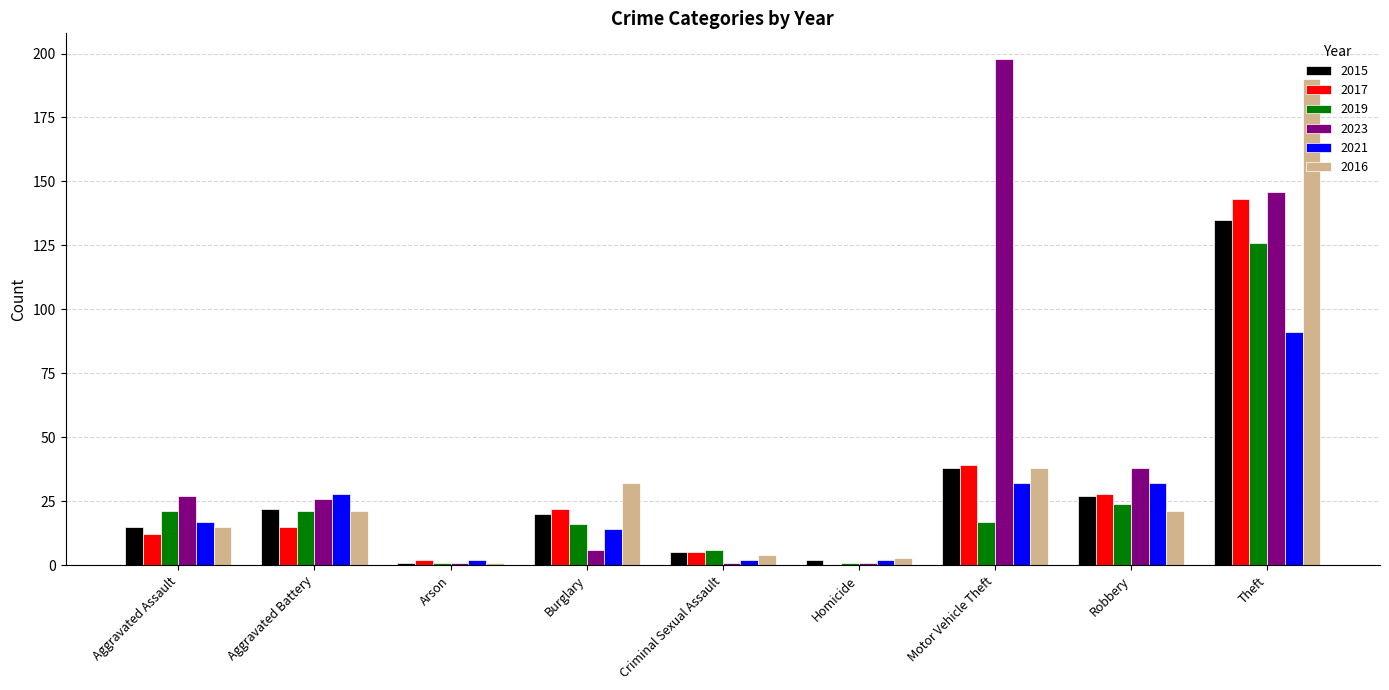

How many series are shown in this chart?

6